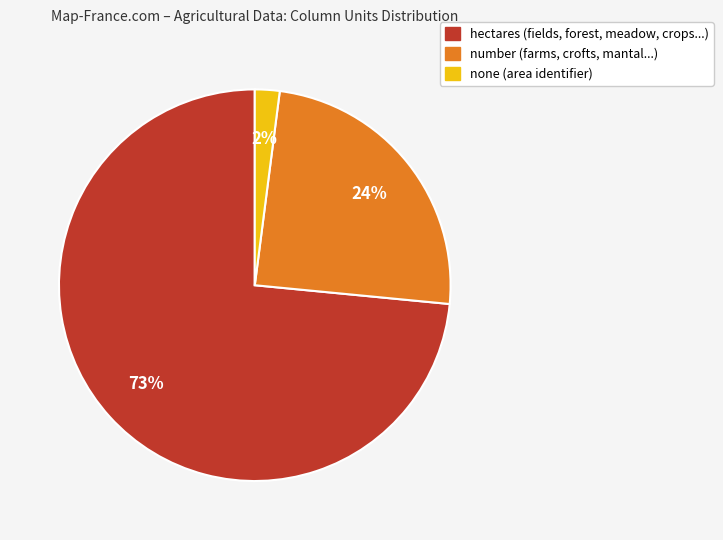

Is there a majority slice in this chart?

Yes